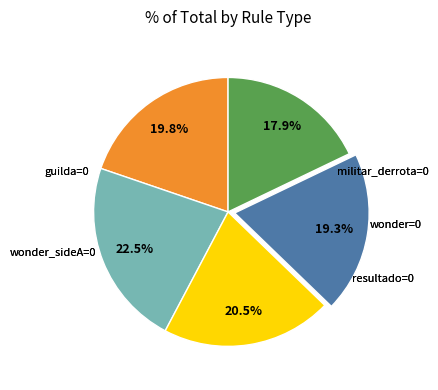

To the nearest percent, what is the difference between the largest and smallest slice percentages?

5%